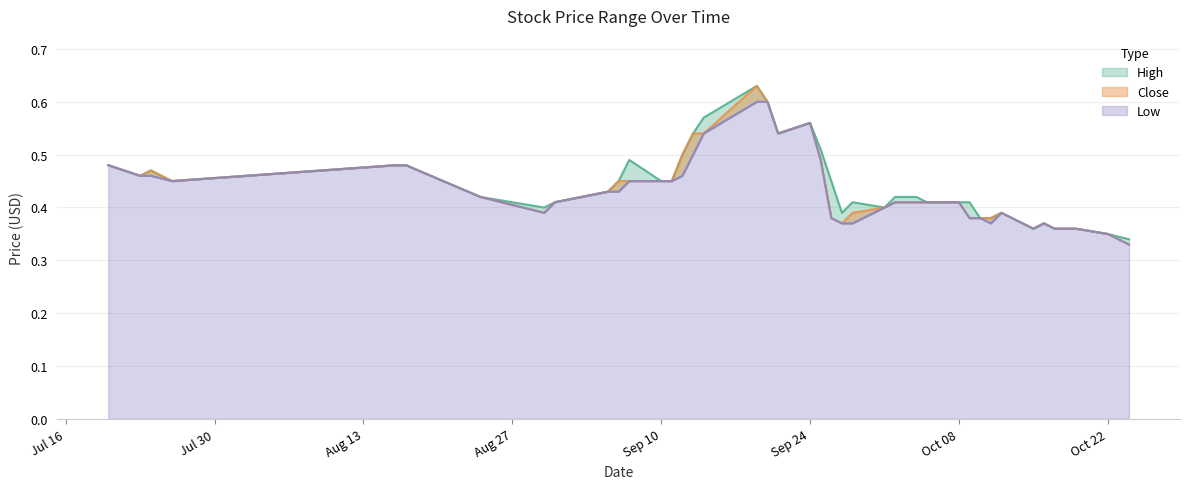

Rank the categories by Low value from lowest to highest.

2012-10-24, 2012-10-22, 2012-10-15, 2012-10-17, 2012-10-19, 2012-09-27, 2012-09-28, 2012-10-11, 2012-10-16, 2012-09-26, 2012-10-09, 2012-10-10, 2012-08-30, 2012-10-12, 2012-10-01, 2012-08-31, 2012-10-02, 2012-10-04, 2012-10-05, 2012-10-08, 2012-08-24, 2012-09-05, 2012-09-06, 2012-07-26, 2012-09-07, 2012-09-10, 2012-09-11, 2012-07-23, 2012-07-24, 2012-09-12, 2012-07-20, 2012-08-16, 2012-08-17, 2012-09-25, 2012-09-13, 2012-09-14, 2012-09-21, 2012-09-24, 2012-09-19, 2012-09-20